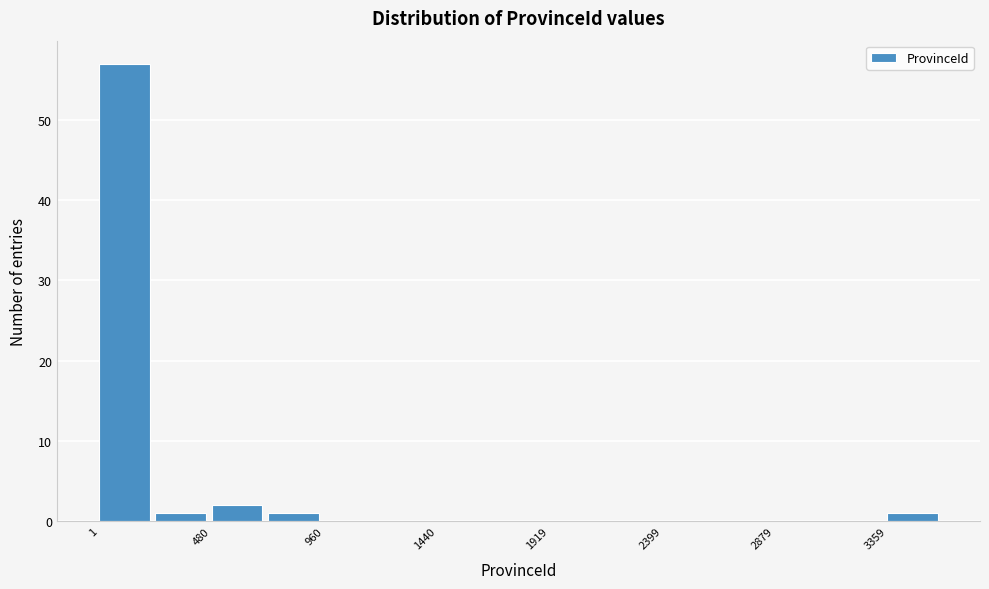

Which range on the x-axis has the tallest bar?

0 to 250